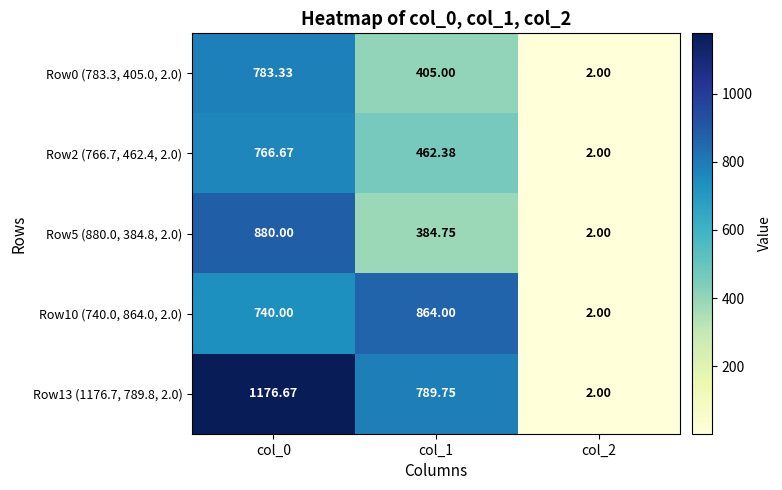

How many values in the Row10 (740.0, 864.0, 2.0) series are below 740?

1